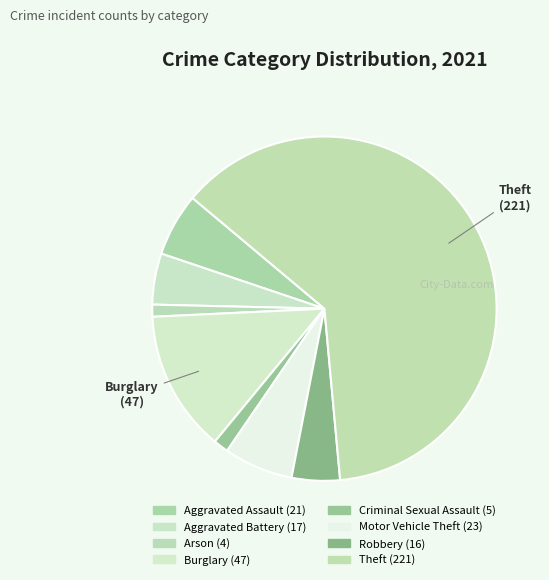

How many slices are in this pie chart?

8